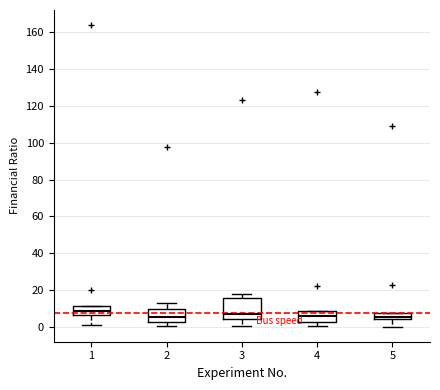

Which box is the tallest, from its lower edge to its upper edge?

3